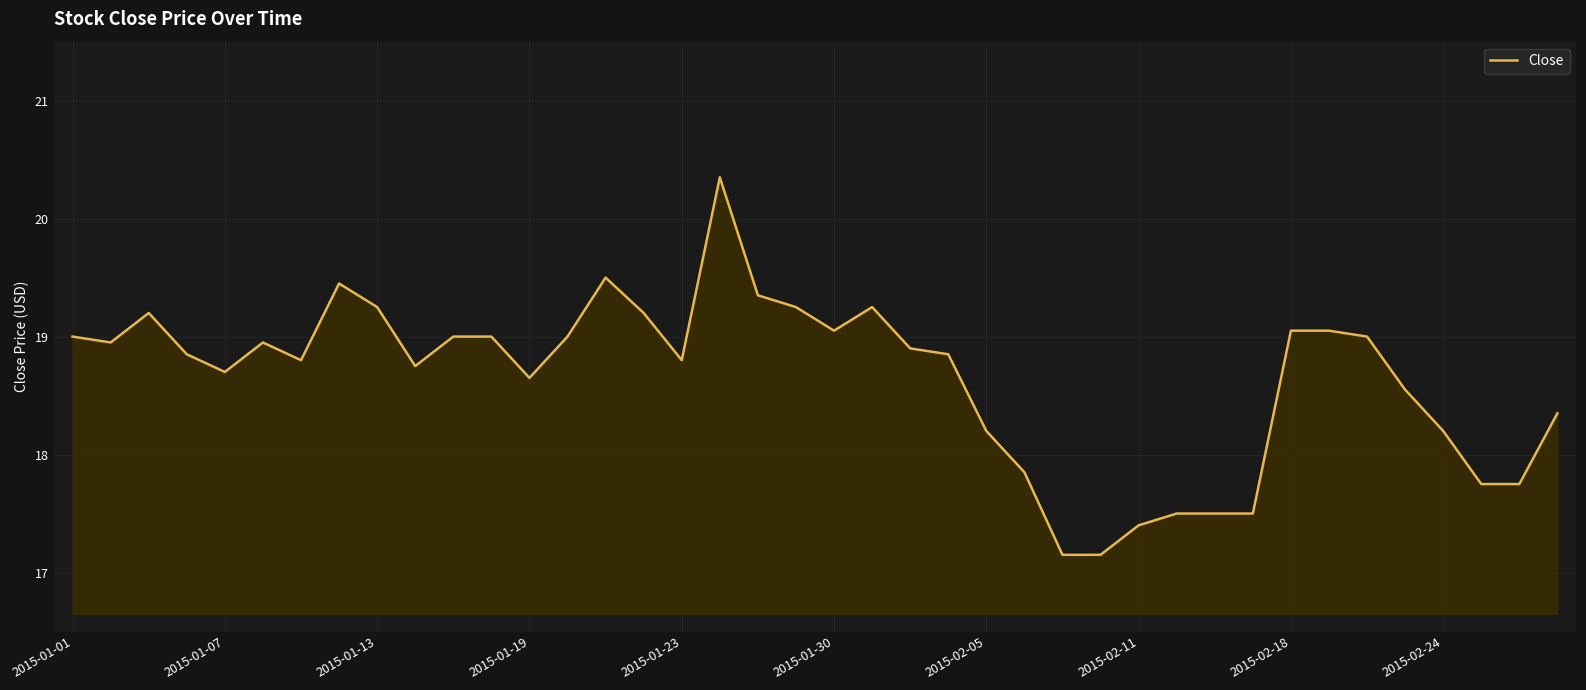

What is the maximum value shown in the chart?

20.4